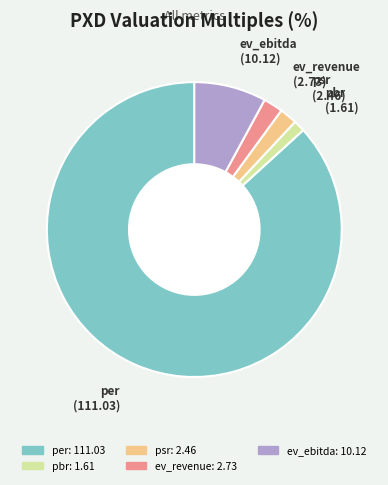

Is it true that psr is 2% of the pie?

True